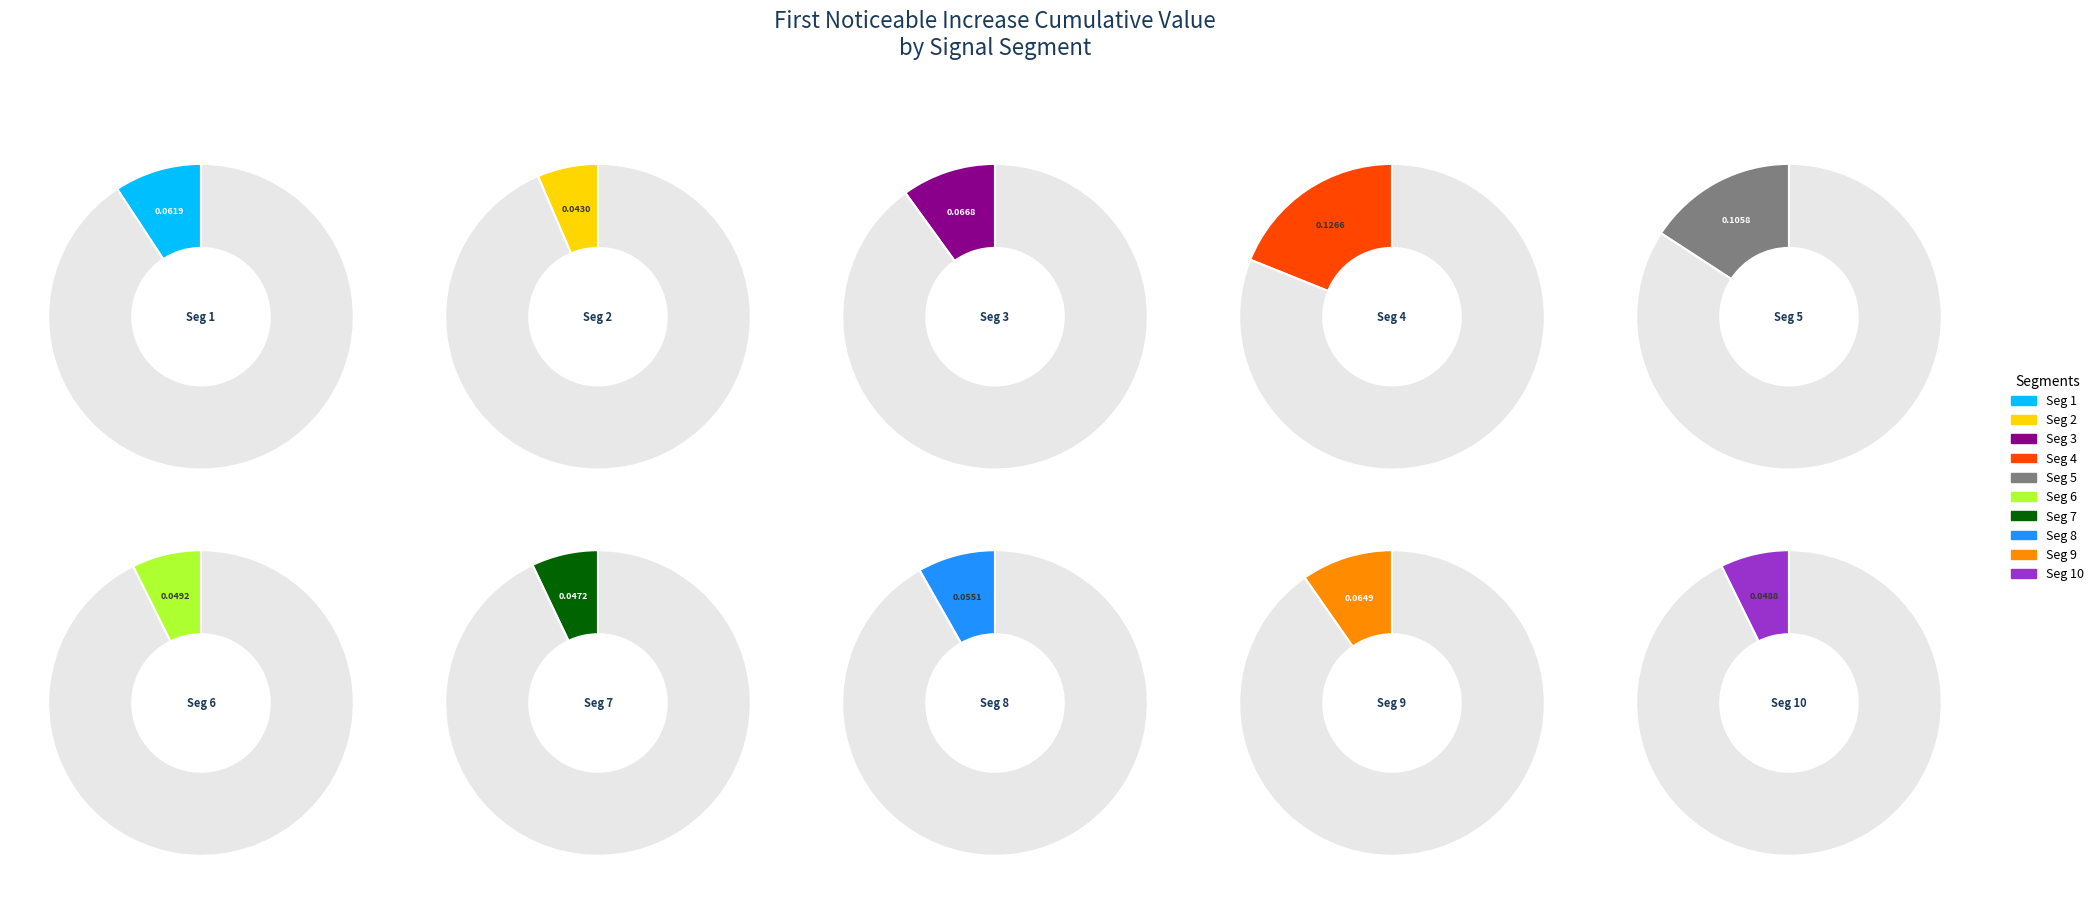

Does signal segment 8 represent more than half of the total?

No